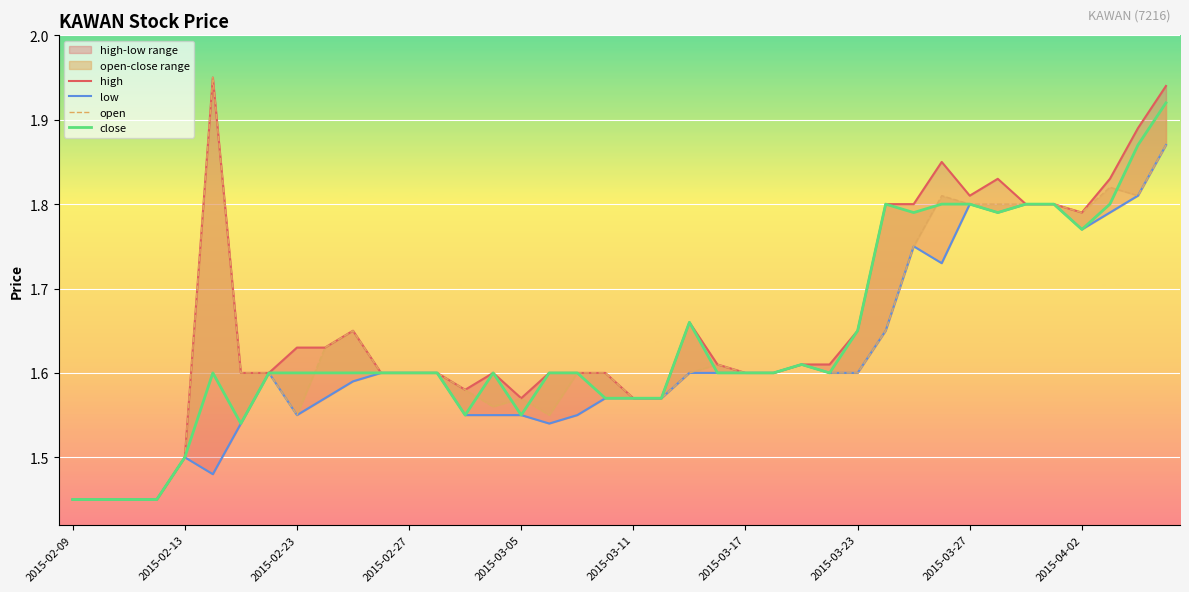

How many lines are shown in the chart?

4